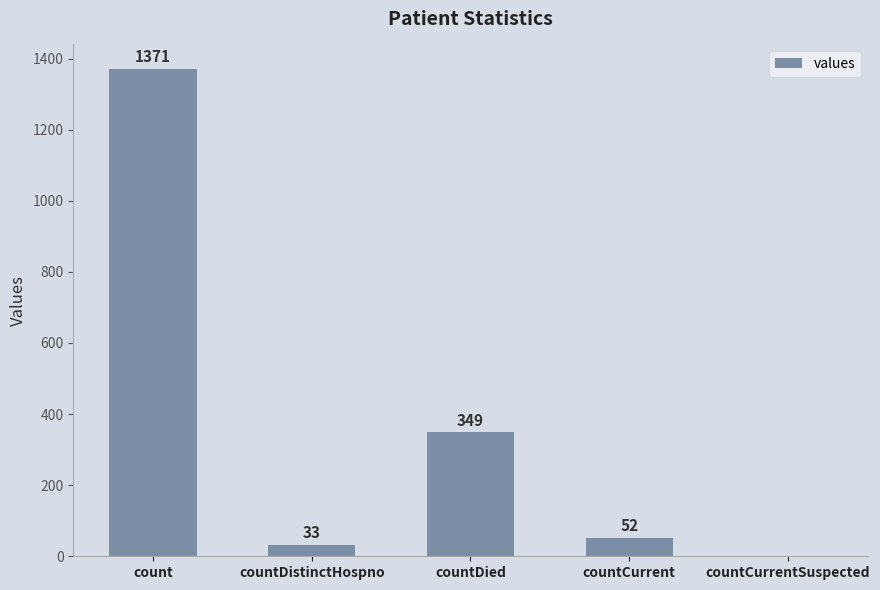

Which category has the highest value across all series?

count